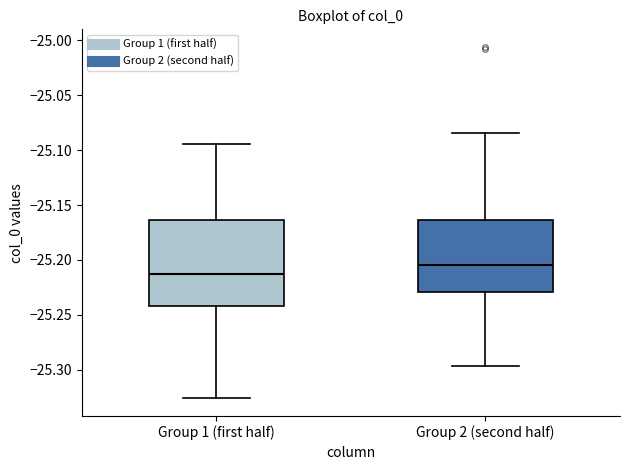

Reading left to right, transcribe this box plot: for each box, give where its median line is, the range the box spans, and where its two whiskers end, as read against the y-axis. The values are not printed on the chart, so give them approximately, as read against the axis.

Group 1 (first half): median -25.215, box -25.240 to -25.165, whiskers -25.325 to -25.095
Group 2 (second half): median -25.205, box -25.230 to -25.165, whiskers -25.295 to -25.085